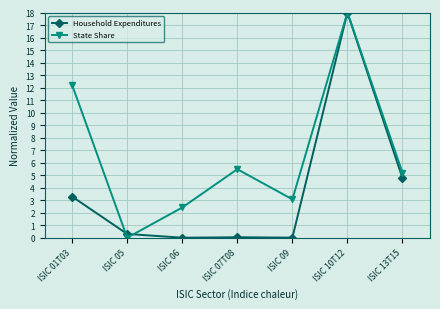

What is the sum of all Household Expenditures values?

26.4